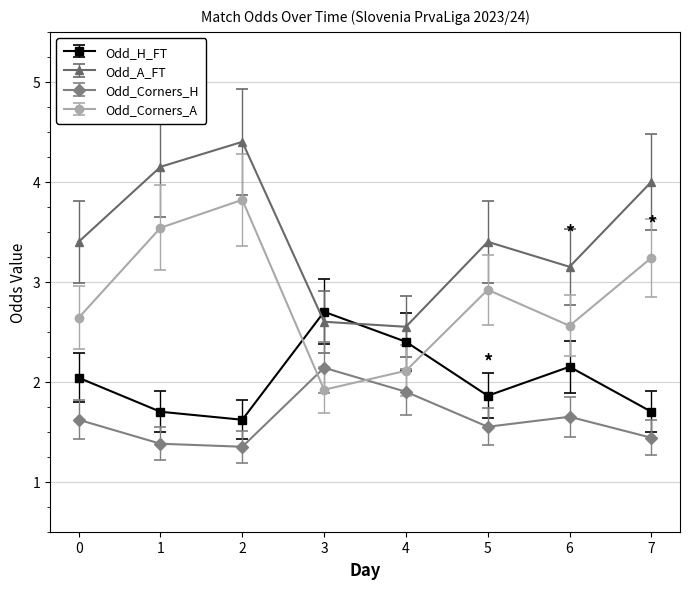

List the series in order of their overall mean, highest first.

Odd_A_FT, Odd_Corners_A, Odd_H_FT, Odd_Corners_H